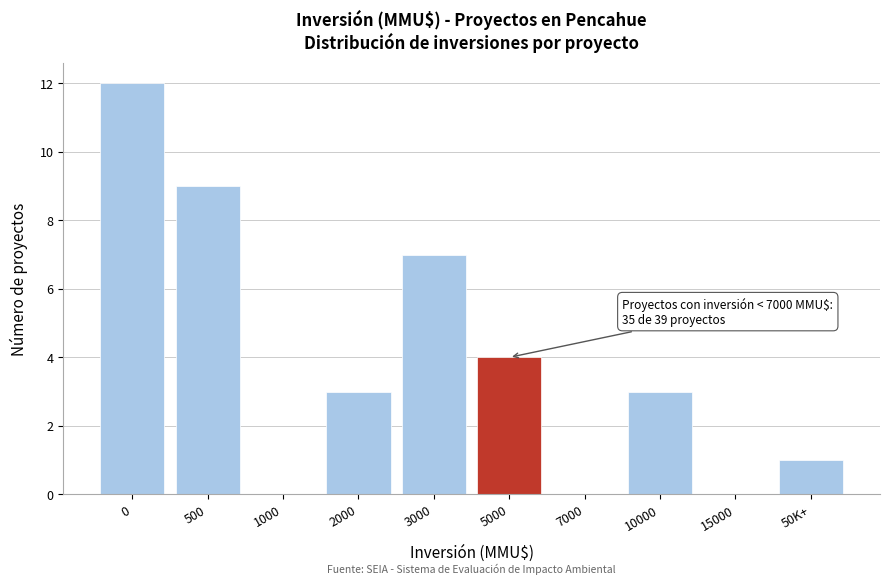

Reading left to right, transcribe all the data shown in this chart.

0=12	500=9	1000=0	2000=3	3000=7	5000=4	7000=0	10000=3	15000=0	50K+=1